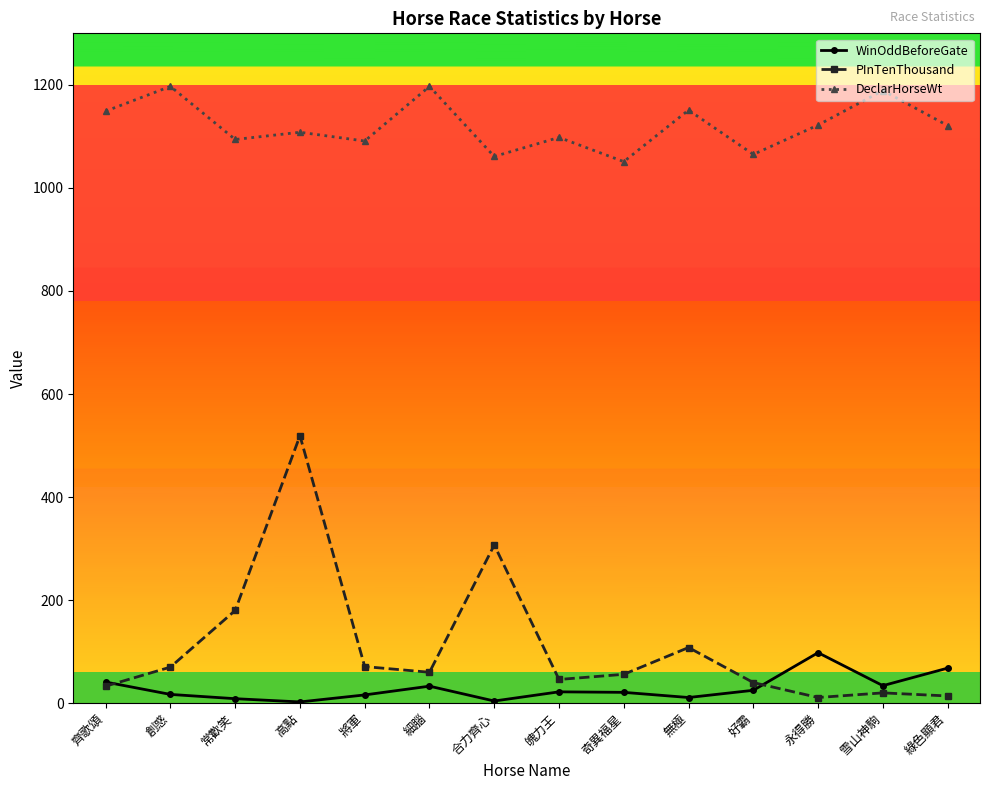

At how many categories does at least one series exceed 863?

14